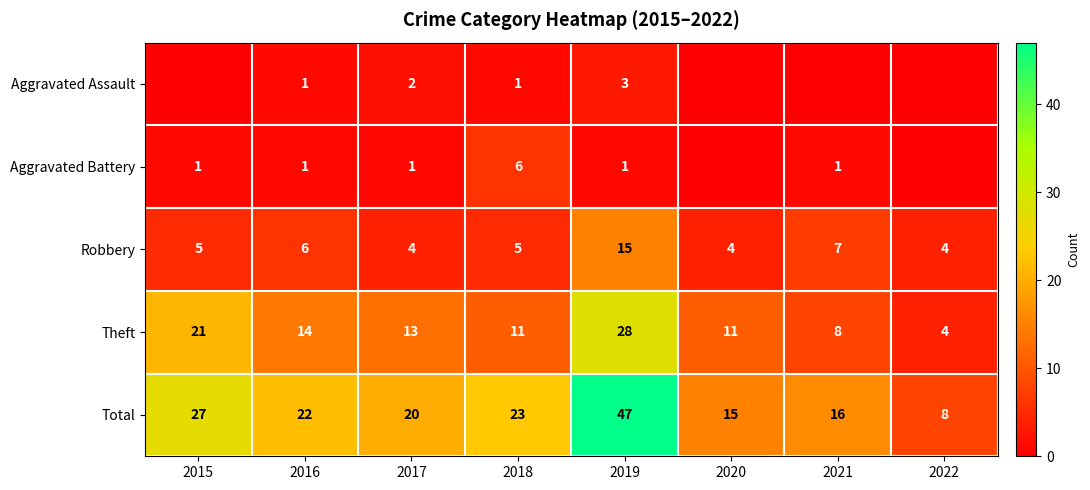

At which category does the chart reach its minimum across all series?

2015